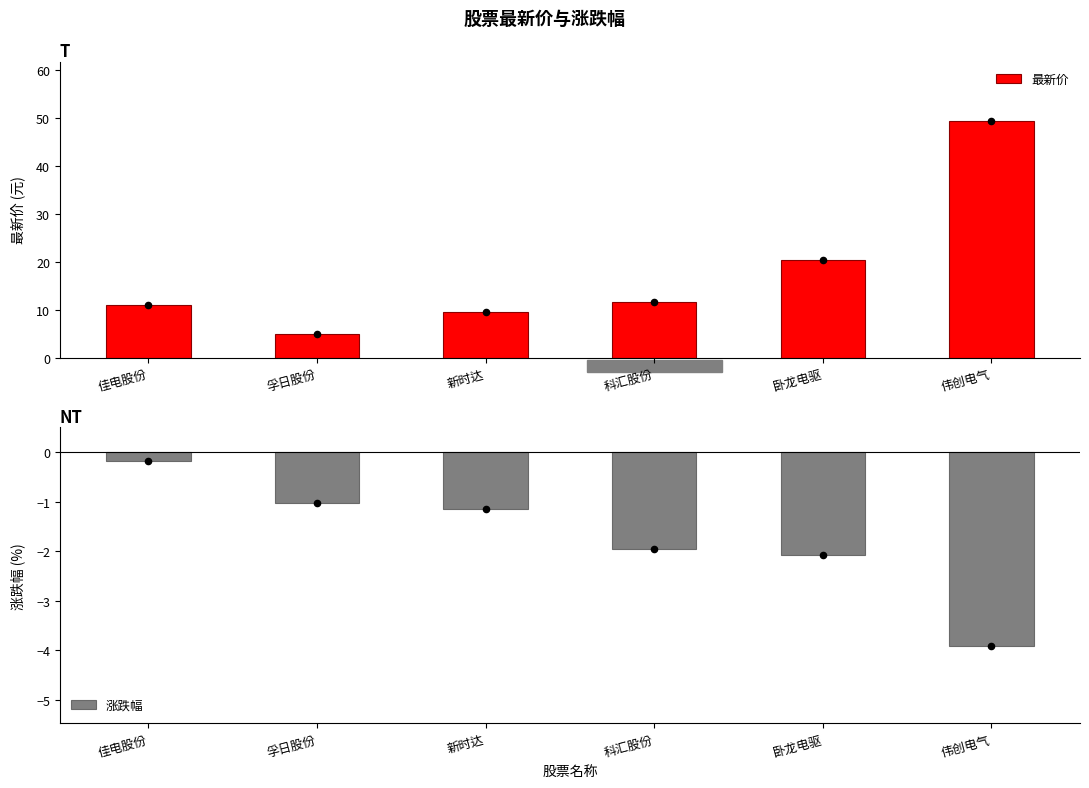

Which series has the widest spread of Y values?

最新价